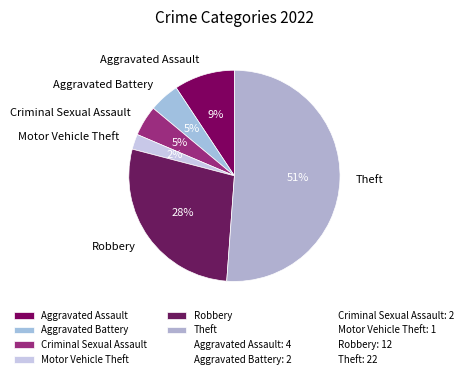

Which has a higher value, Robbery or Criminal Sexual Assault?

Robbery